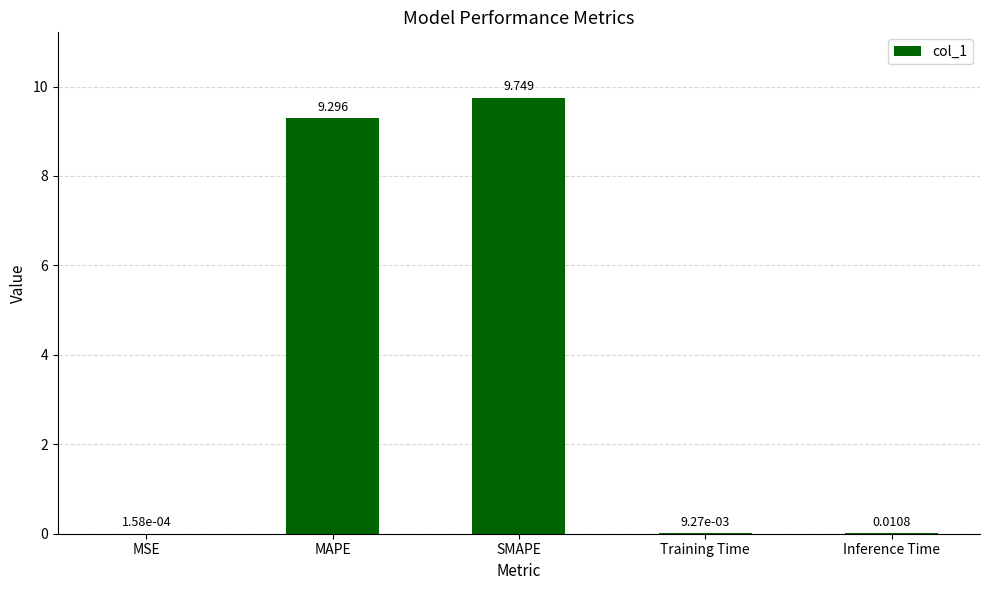

What is the sum of all values?

19.1